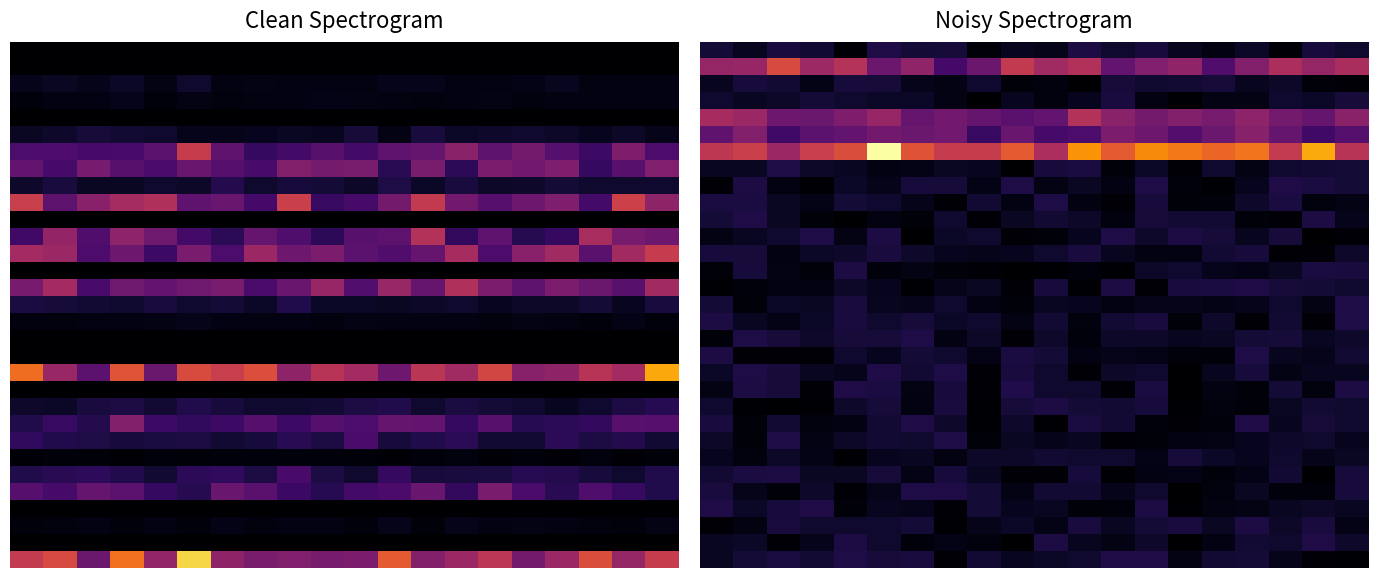

What is the total value across all series at 17?

831.7